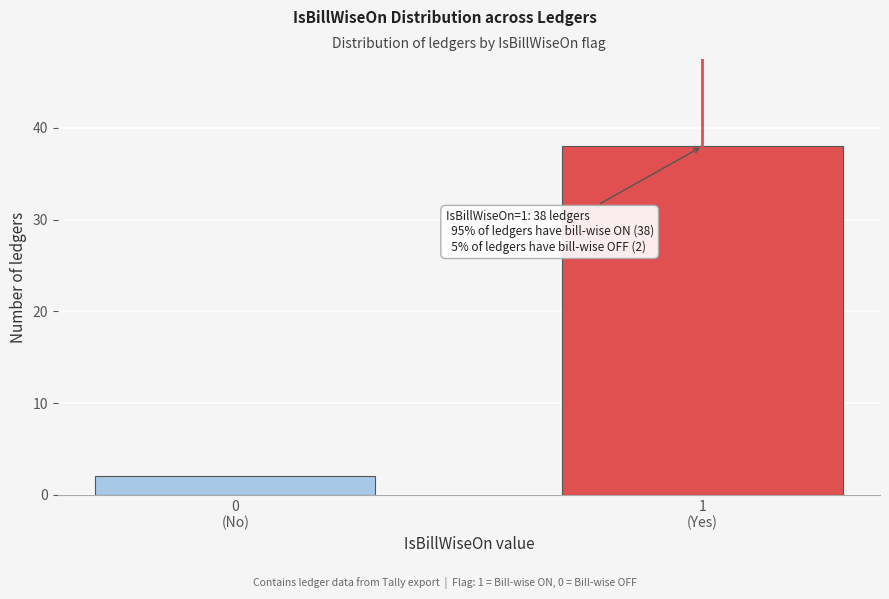

Reading left to right, list all the values displayed in this chart.

2	38